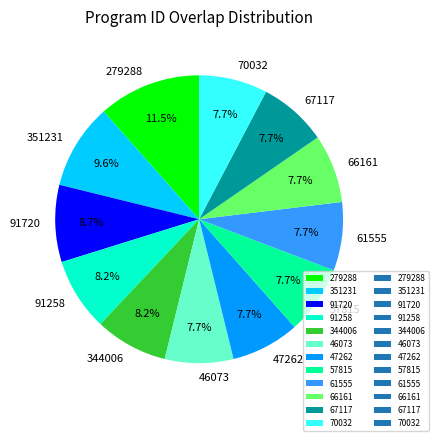

How many segments does this pie chart have?

12